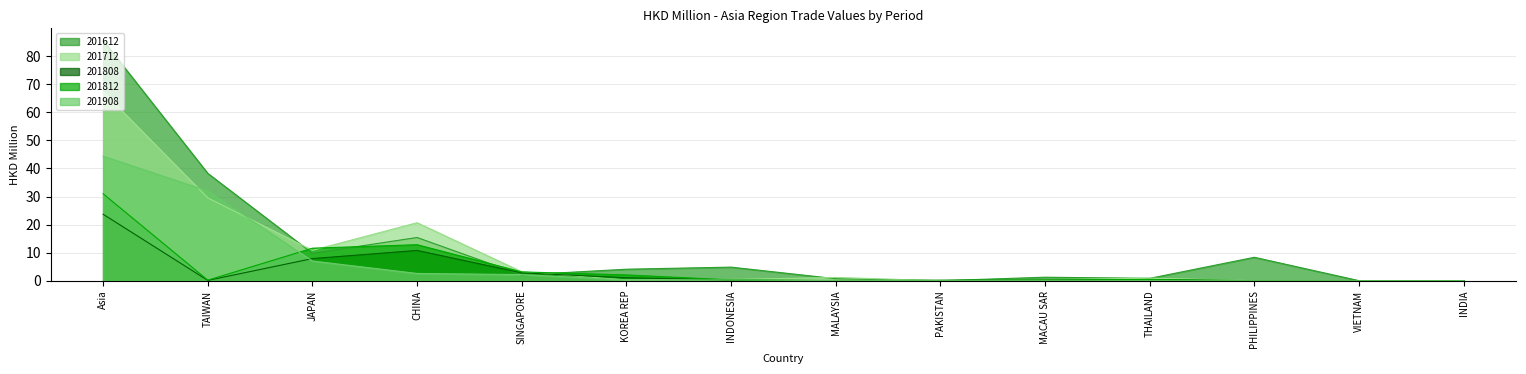

Where is the first local maximum for 201712?

CHINA